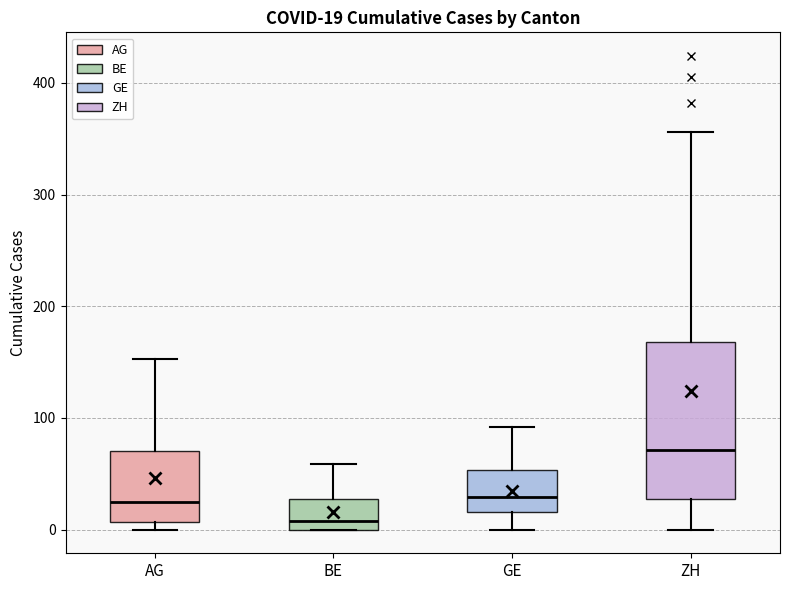

Comparing the boxes themselves (not the whiskers), which one is the tallest?

ZH